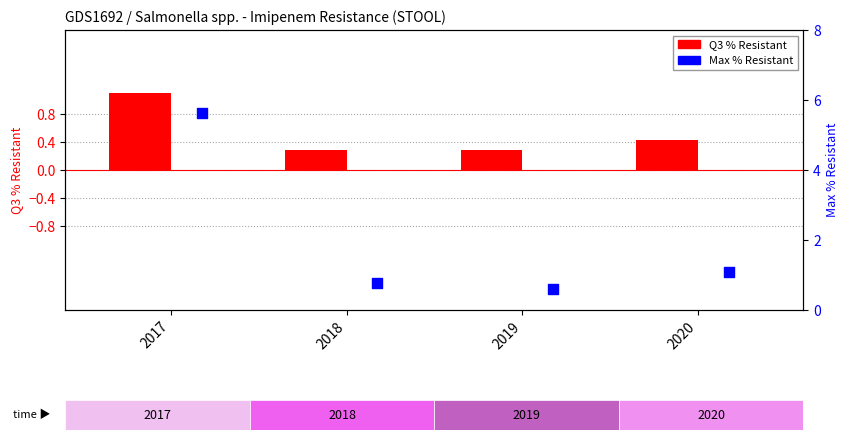

Which series contains the highest Y value?

Max % Resistant